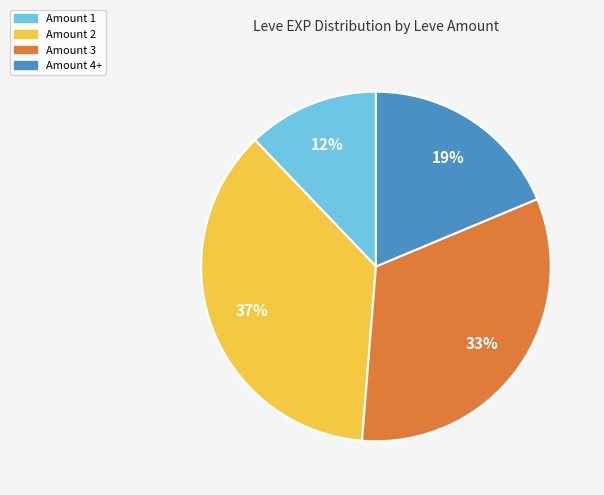

To the nearest percent, what is the average slice percentage?

25%